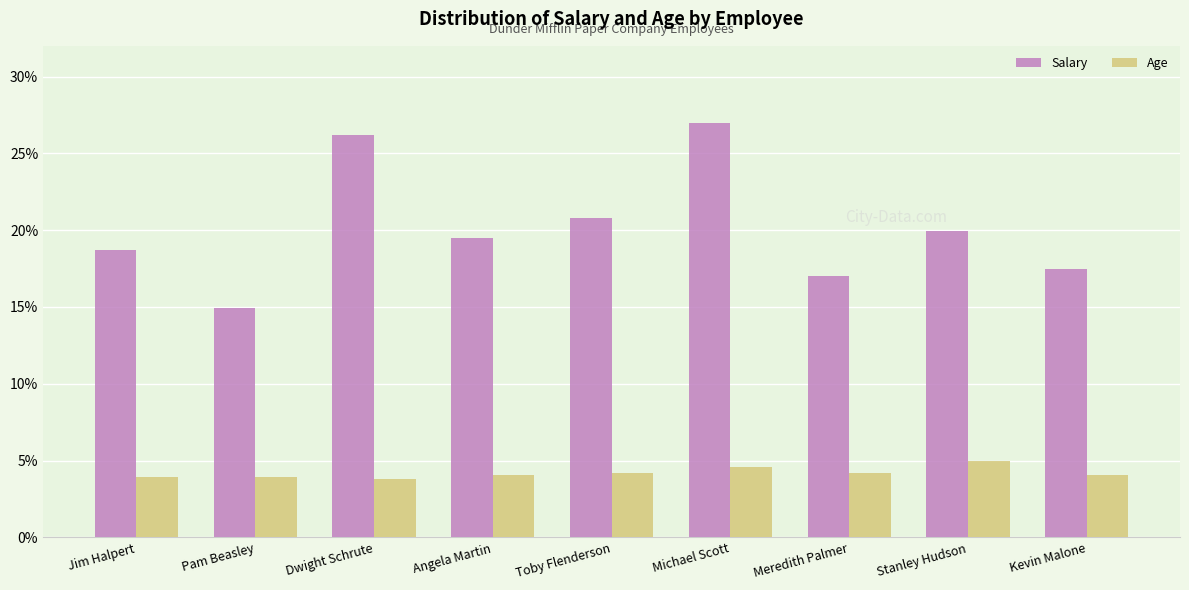

Does the chart contain any negative values?

No